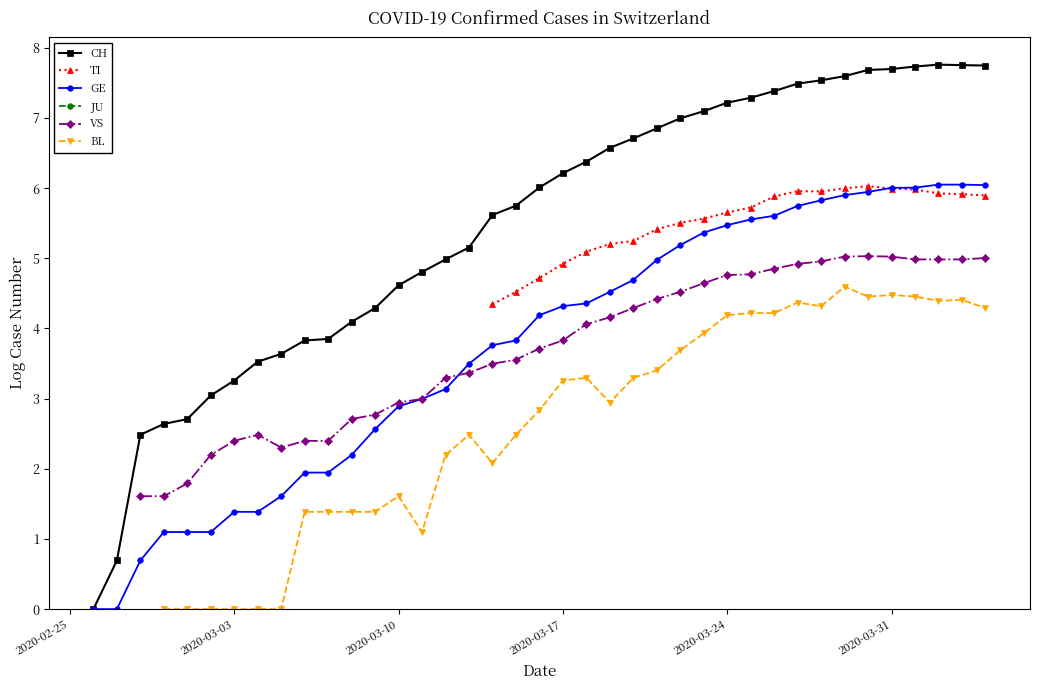

How many distinct data groups are displayed?

6